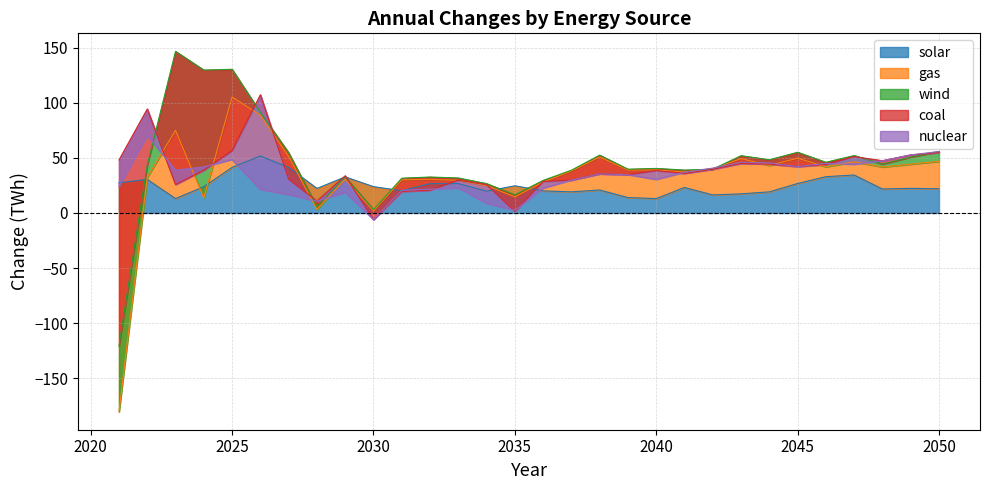

After their last crossing, which series has the higher values: solar or coal?

solar